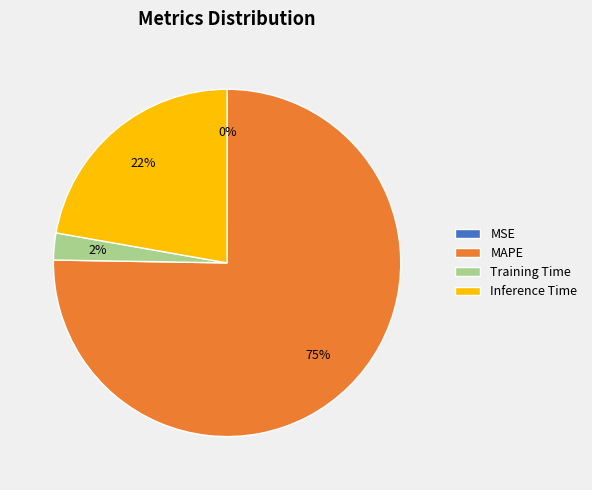

Which has a higher value, Training Time or Inference Time?

Inference Time